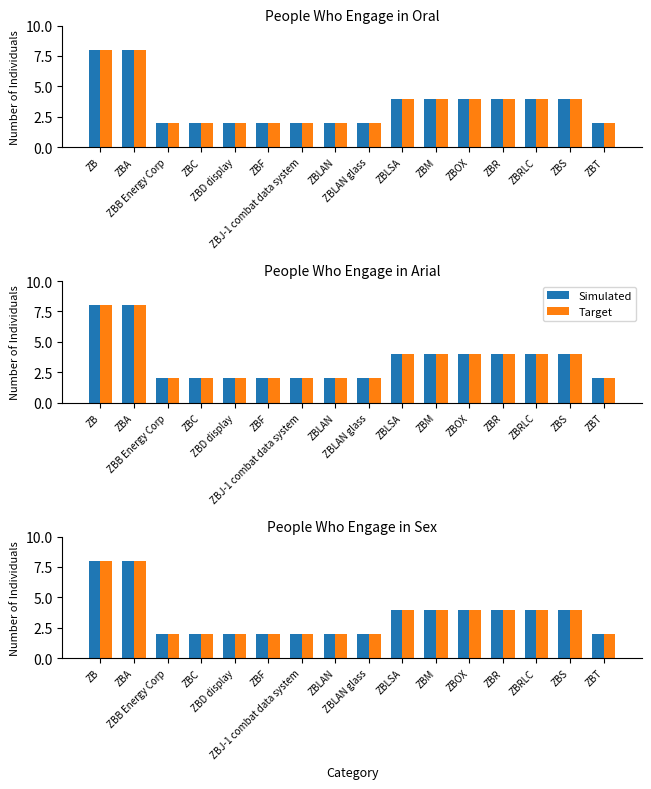

Reading left to right, what are all the values shown in this chart?

Simulated: ZB=8	ZBA=8	ZBB Energy Corp=2	ZBC=2	ZBD display=2	ZBF=2	ZBJ-1 combat data system=2	ZBLAN=2	ZBLAN glass=2	ZBLSA=4	ZBM=4	ZBOX=4	ZBR=4	ZBRLC=4	ZBS=4	ZBT=2
Target: ZB=8	ZBA=8	ZBB Energy Corp=2	ZBC=2	ZBD display=2	ZBF=2	ZBJ-1 combat data system=2	ZBLAN=2	ZBLAN glass=2	ZBLSA=4	ZBM=4	ZBOX=4	ZBR=4	ZBRLC=4	ZBS=4	ZBT=2